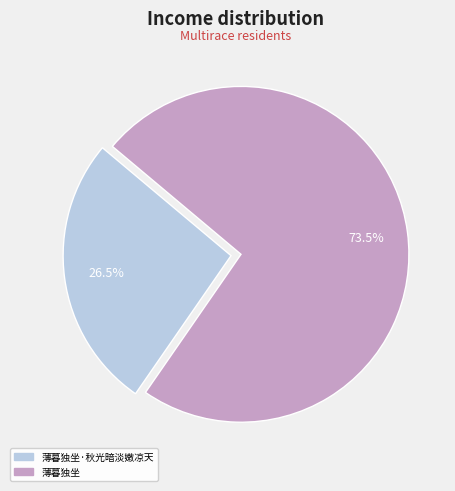

Is the sum of 薄暮独坐·秋光暗淡嫩凉天 and 薄暮独坐 greater than half?

Yes